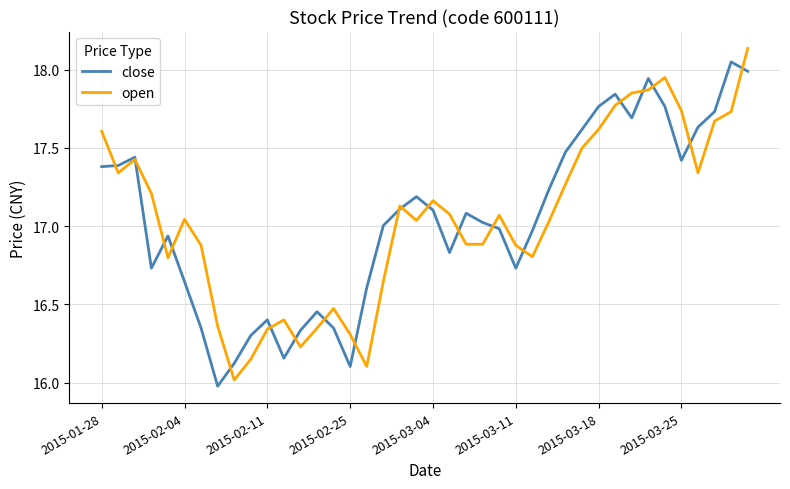

True or false: open and close intersect in this chart.

True